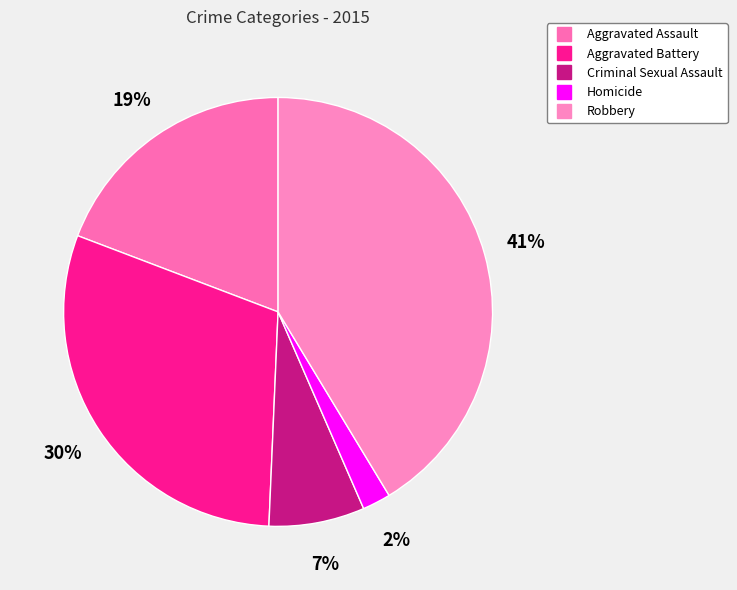

Between Aggravated Battery and Aggravated Assault, which is larger?

Aggravated Battery